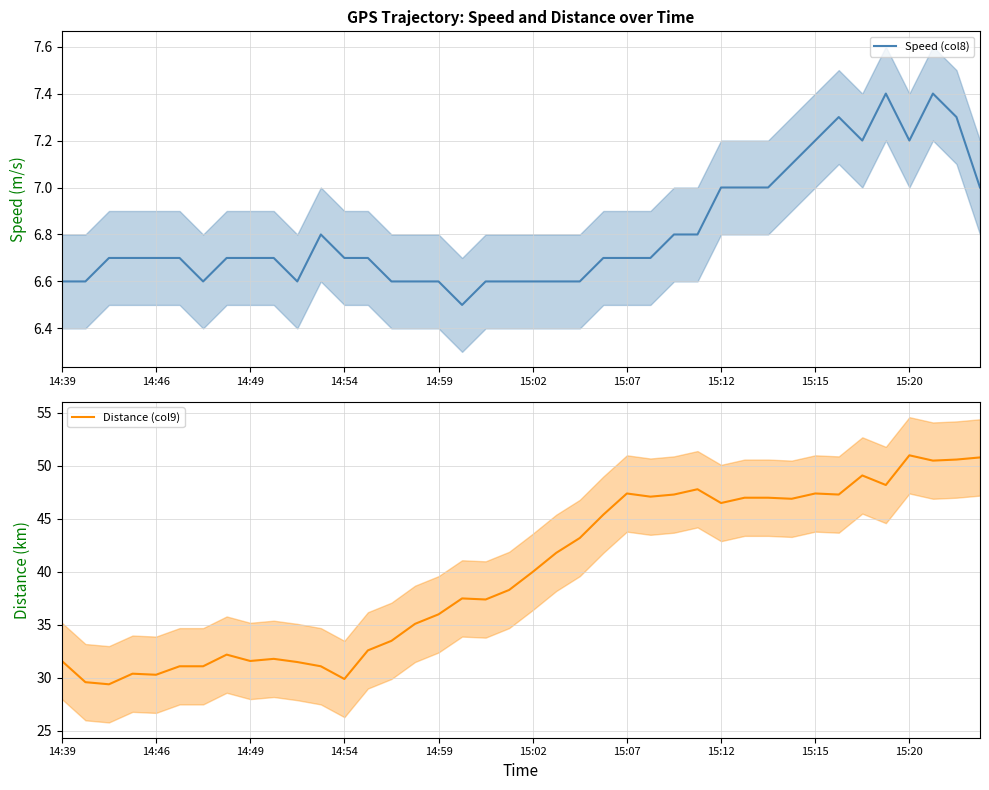

Which category has the highest value in the Speed (col8) series?

35